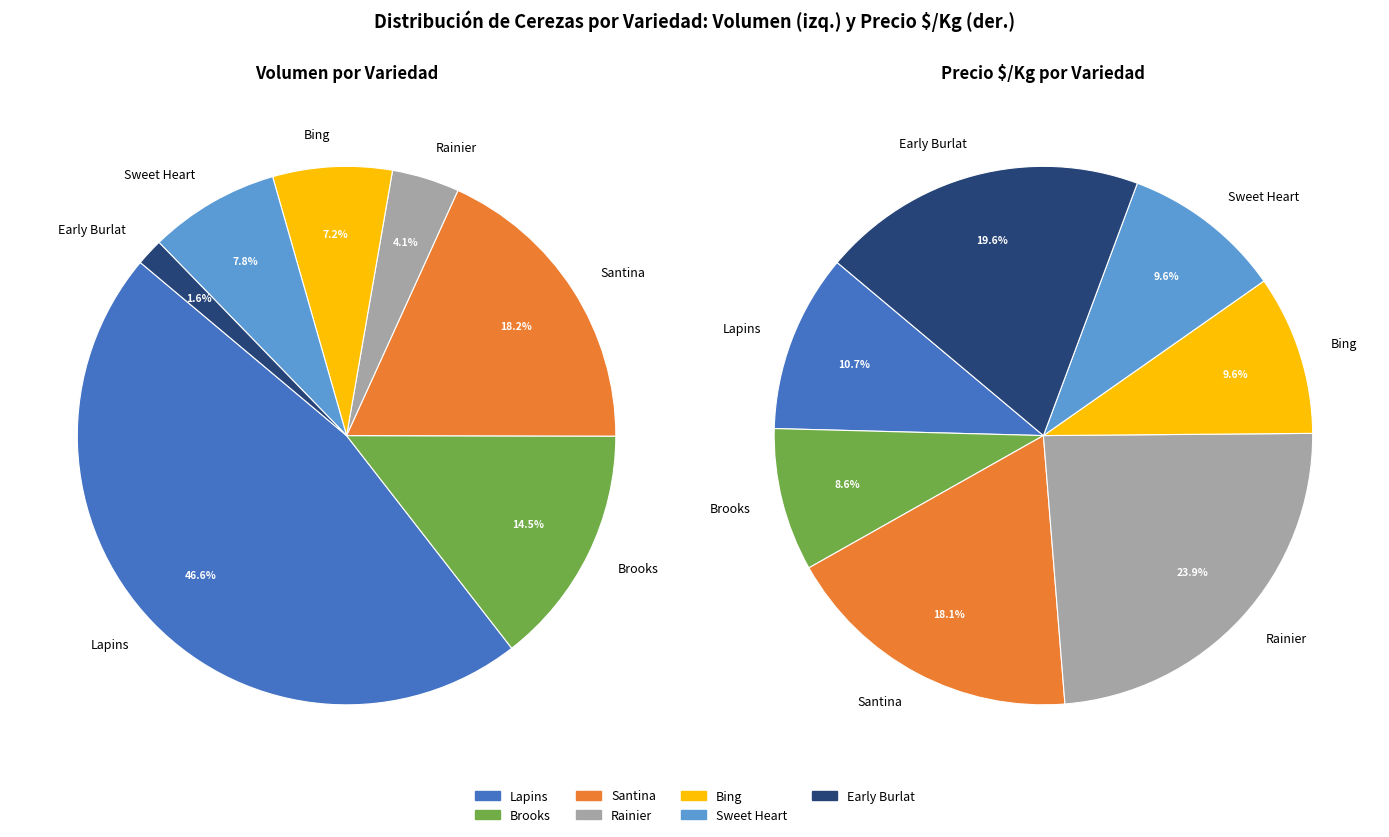

What is the change in value from Brooks to Sweet Heart?

+92